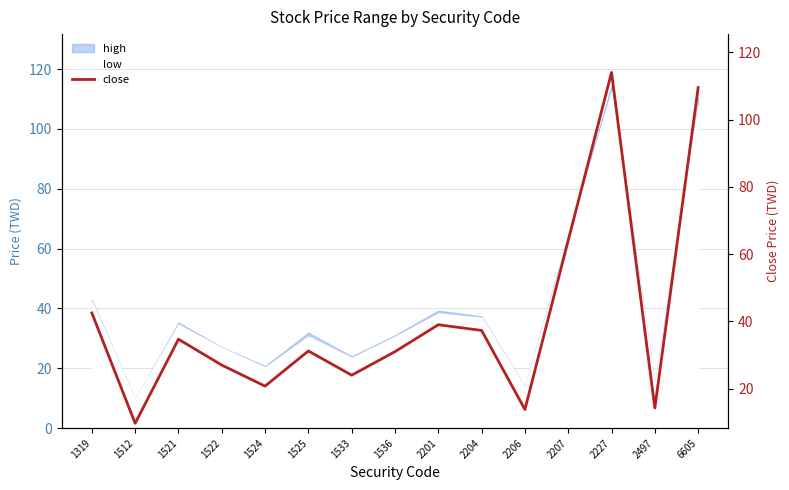

What value does the data have at 2204?

37.3